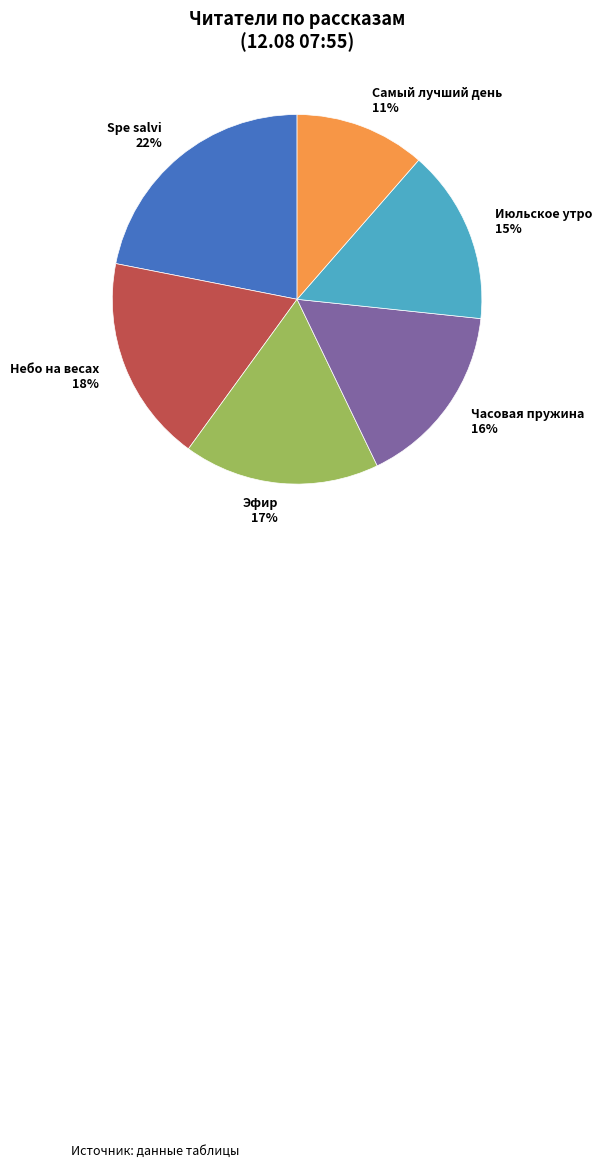

Which has a higher value, Июльское утро or Эфир?

Эфир